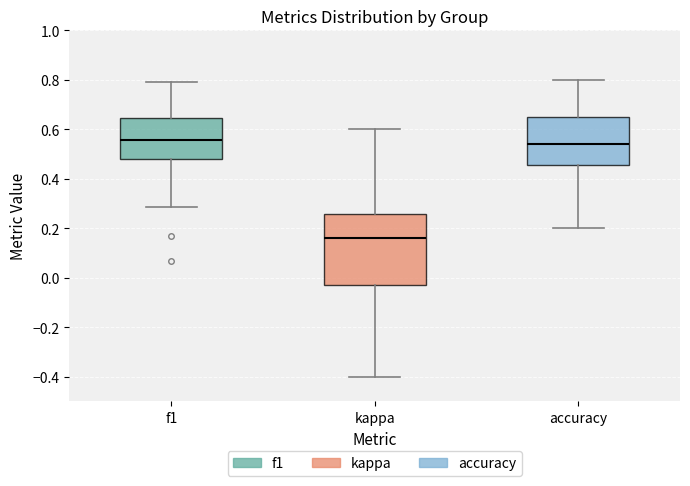

Which box is the tallest, from its lower edge to its upper edge?

kappa